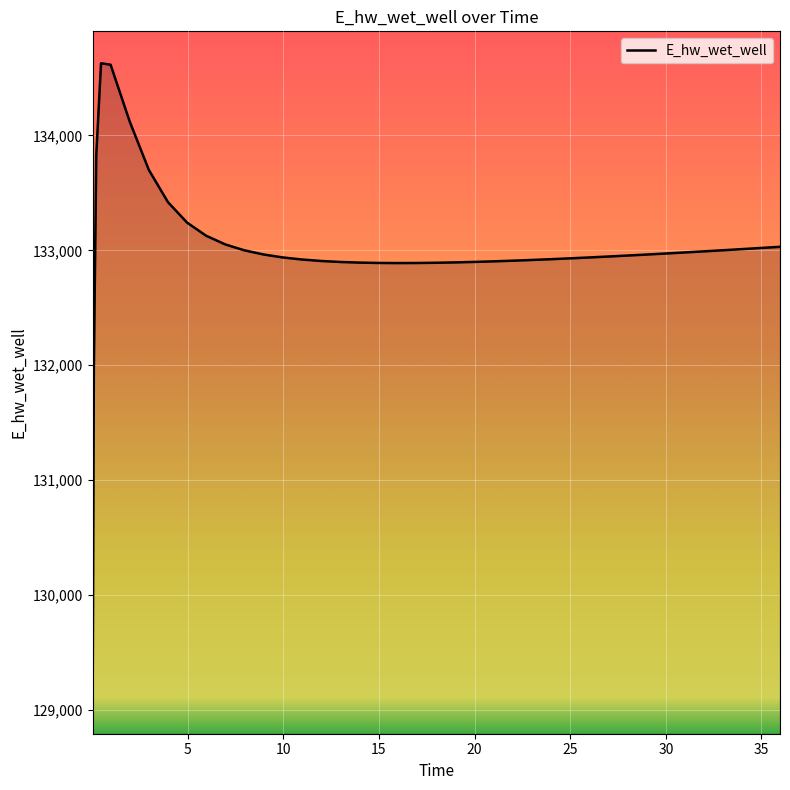

What is the smallest value displayed?

129070.3